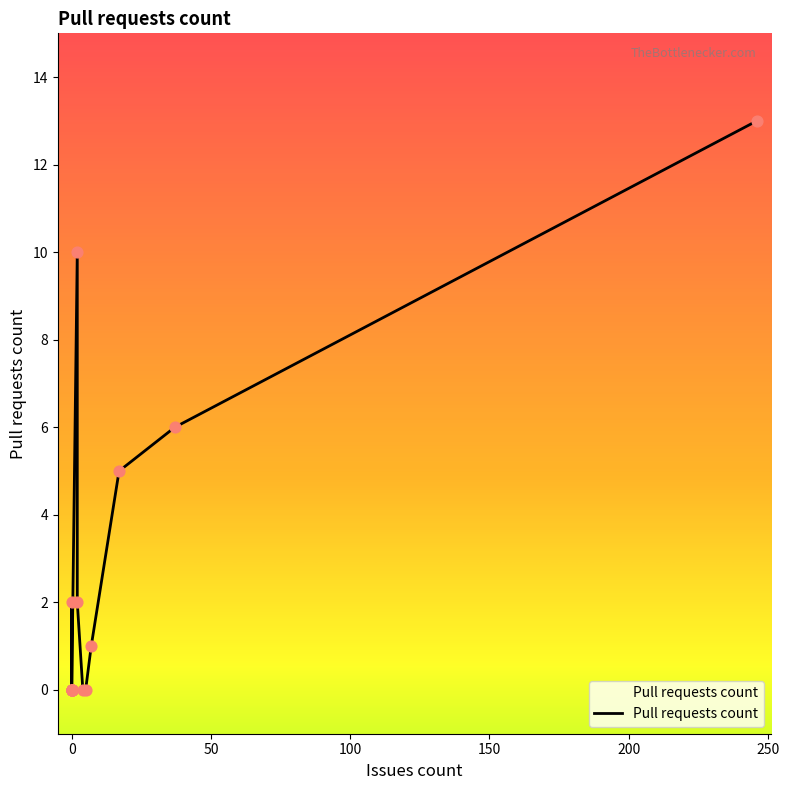

Which has a higher value, 4 or 0?

4